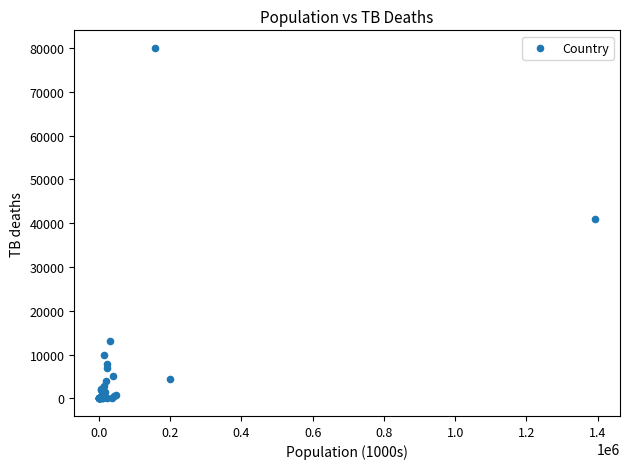

What Y value in the scatter plot is closest to 40000?

41000.0